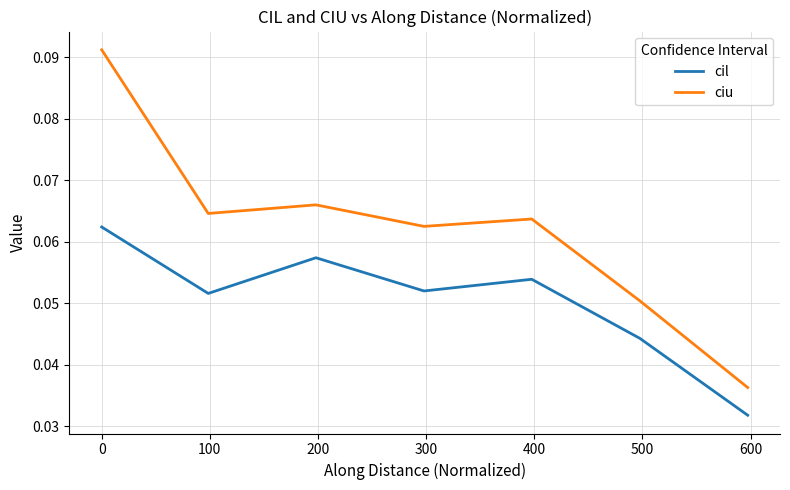

How many ciu values are between 0 and 1?

7